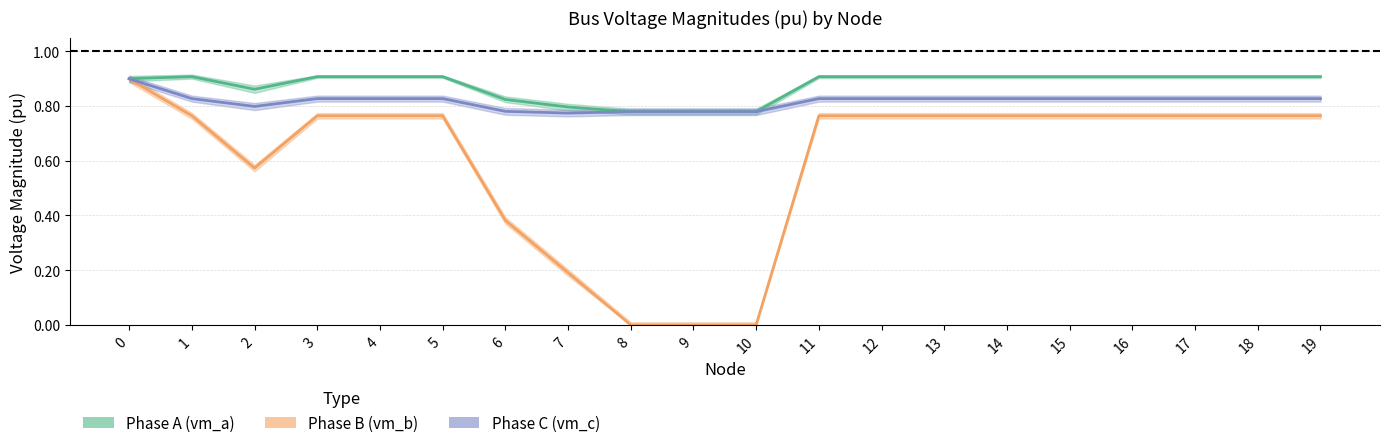

What is the value of the Phase A (vm_a) point at the 2nd from the left?

0.9